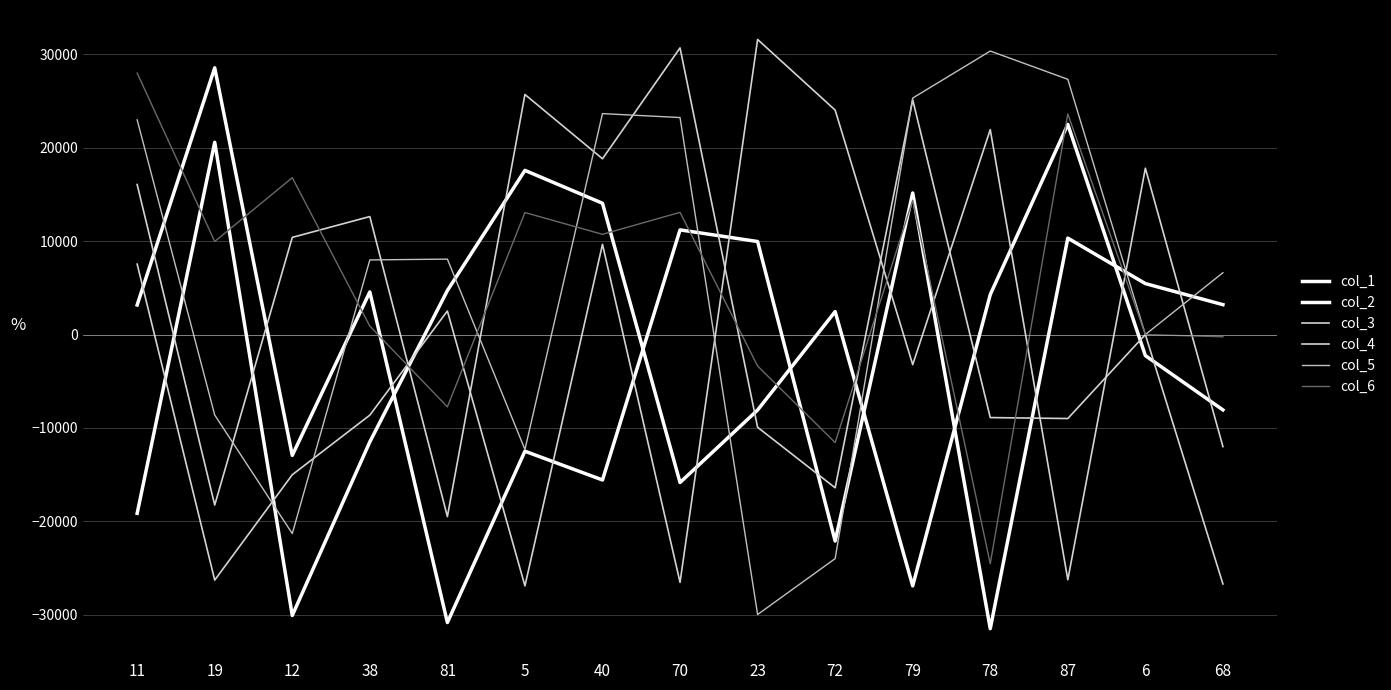

Does the chart display data point markers on the line(s)?

No